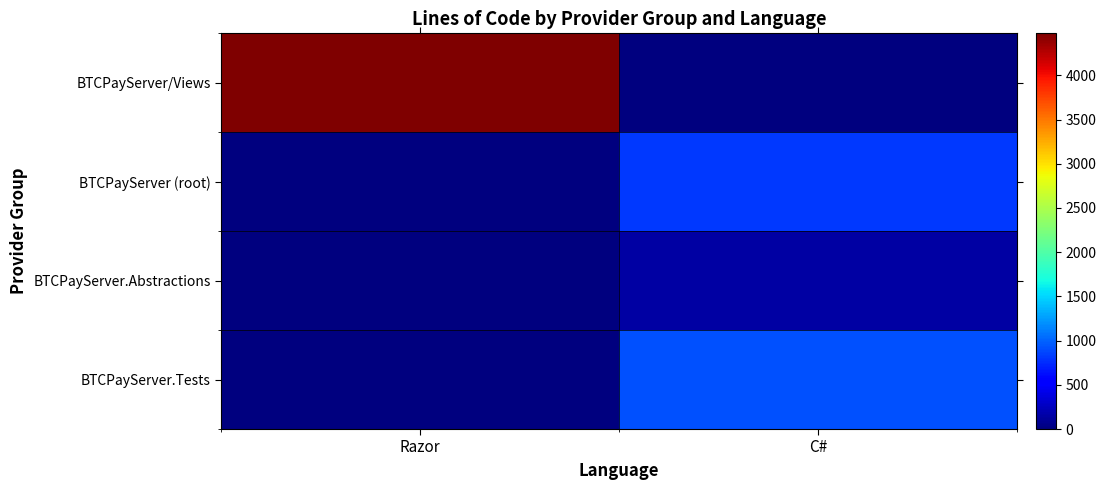

At C#, list the series in order from smallest to largest.

BTCPayServer/Views, BTCPayServer.Abstractions, BTCPayServer (root), BTCPayServer.Tests